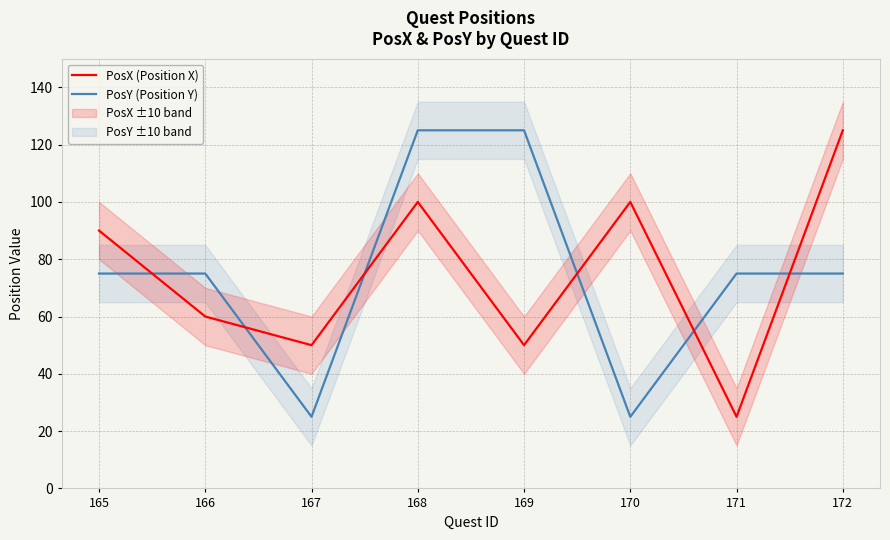

Between 170 and 167, which is larger?

170